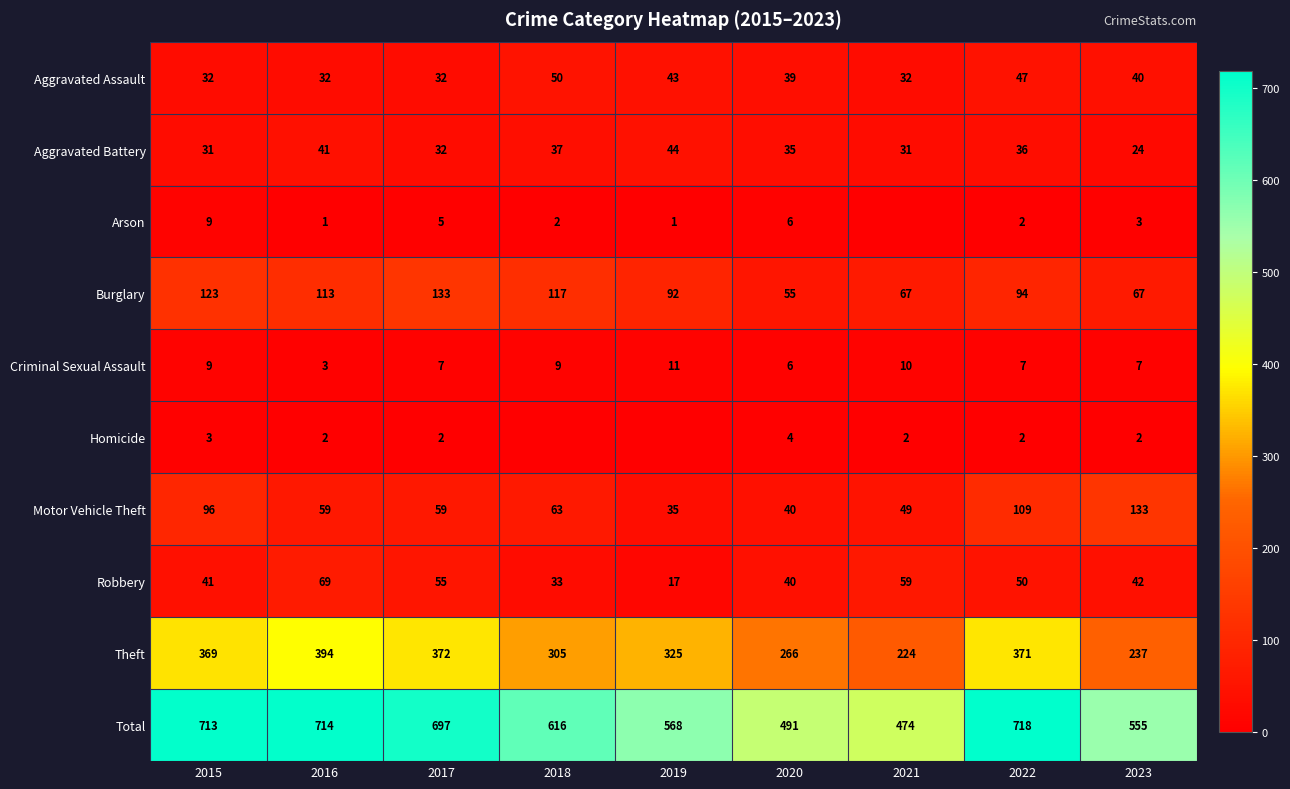

At which label does Criminal Sexual Assault reach its peak?

2019